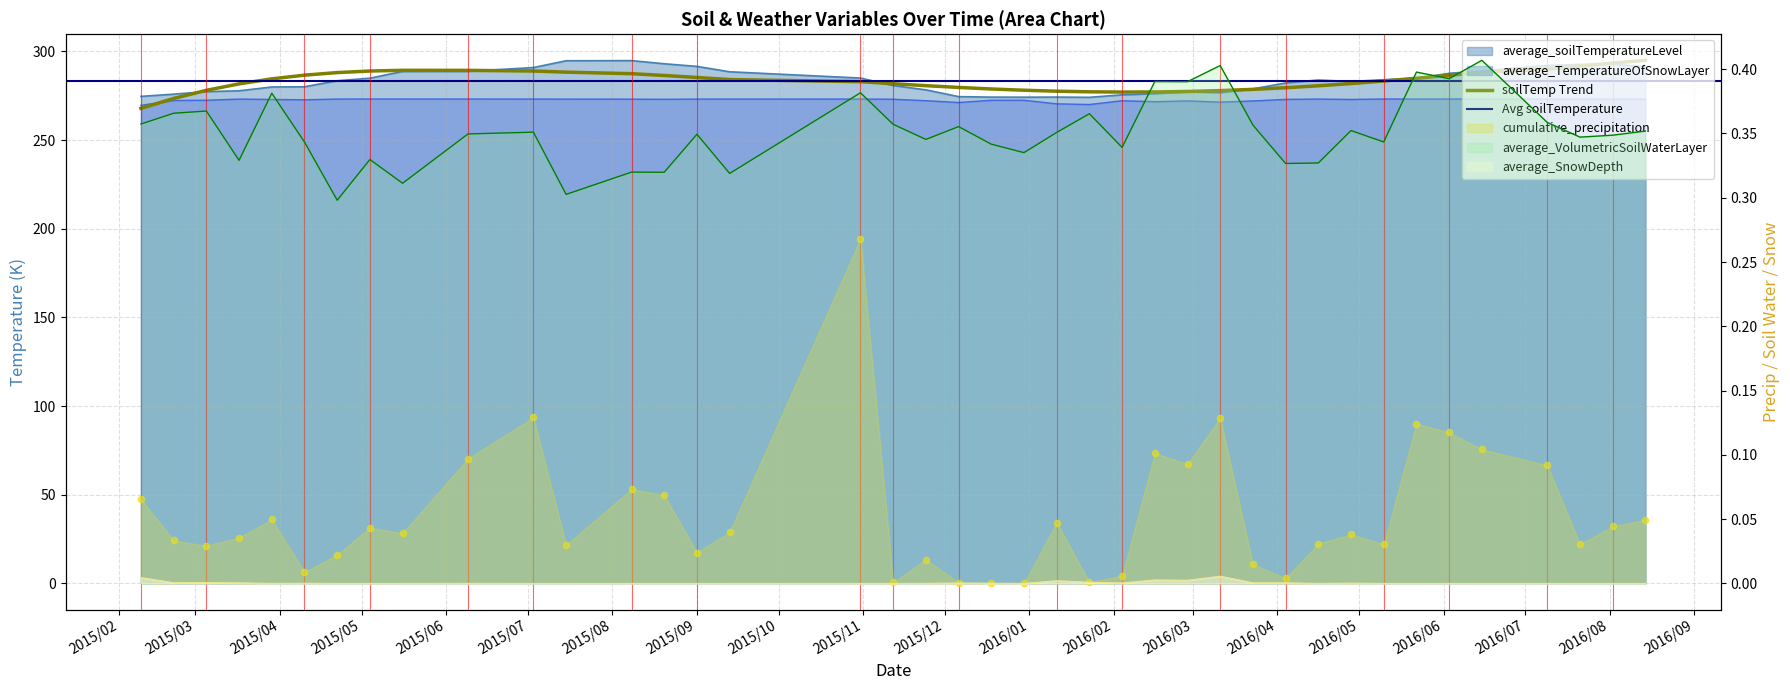

What is the total value across all series at 2016/7/21?

566.2